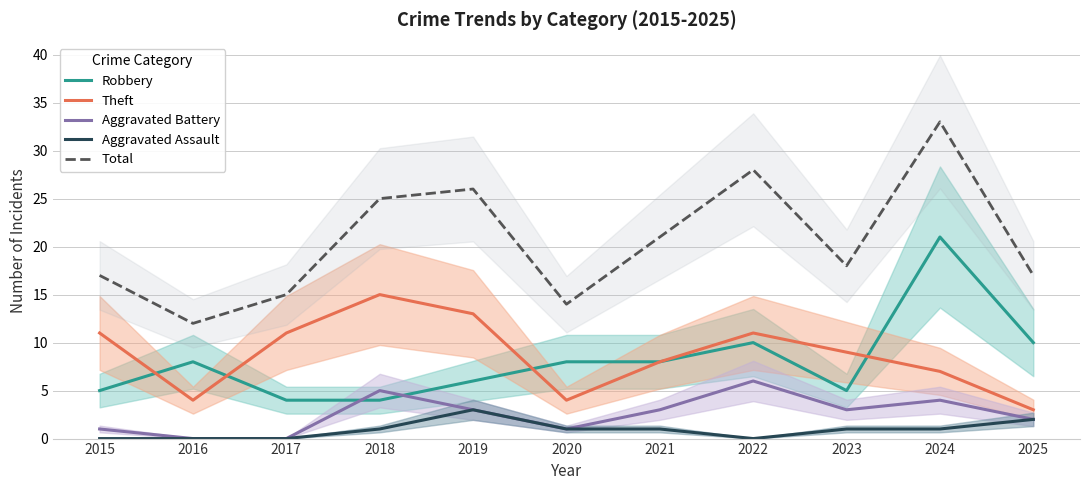

Reading left to right, transcribe all the data shown in this chart.

Robbery: 2015=5	2016=8	2017=4	2018=4	2019=6	2020=8	2021=8	2022=10	2023=5	2024=21	2025=10
Theft: 2015=11	2016=4	2017=11	2018=15	2019=13	2020=4	2021=8	2022=11	2023=9	2024=7	2025=3
Aggravated Battery: 2015=1	2016=0	2017=0	2018=5	2019=3	2020=1	2021=3	2022=6	2023=3	2024=4	2025=2
Aggravated Assault: 2015=0	2016=0	2017=0	2018=1	2019=3	2020=1	2021=1	2022=0	2023=1	2024=1	2025=2
Total: 2015=17	2016=12	2017=15	2018=25	2019=26	2020=14	2021=21	2022=28	2023=18	2024=33	2025=17